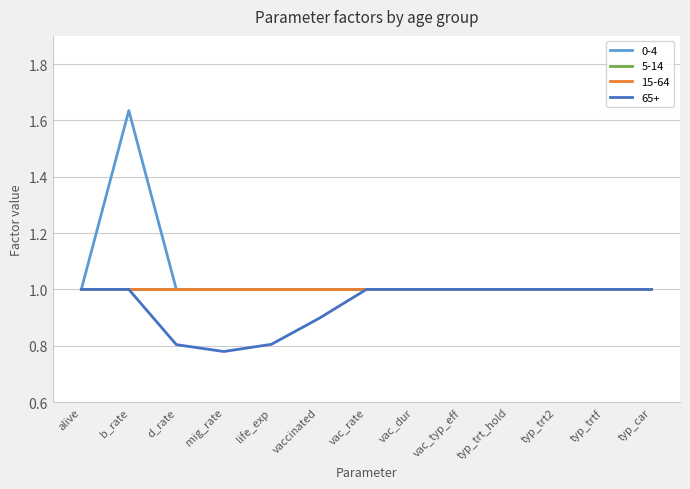

At which label is 65+ closest to 0?

mig_rate